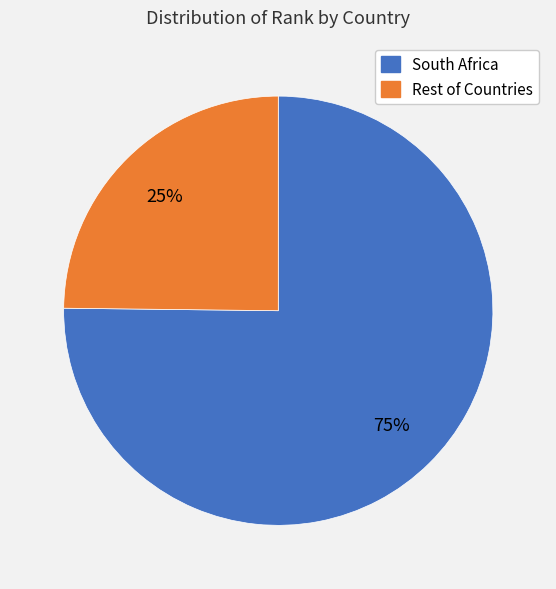

Combined, do South Africa and Rest of Countries account for over 50%?

Yes